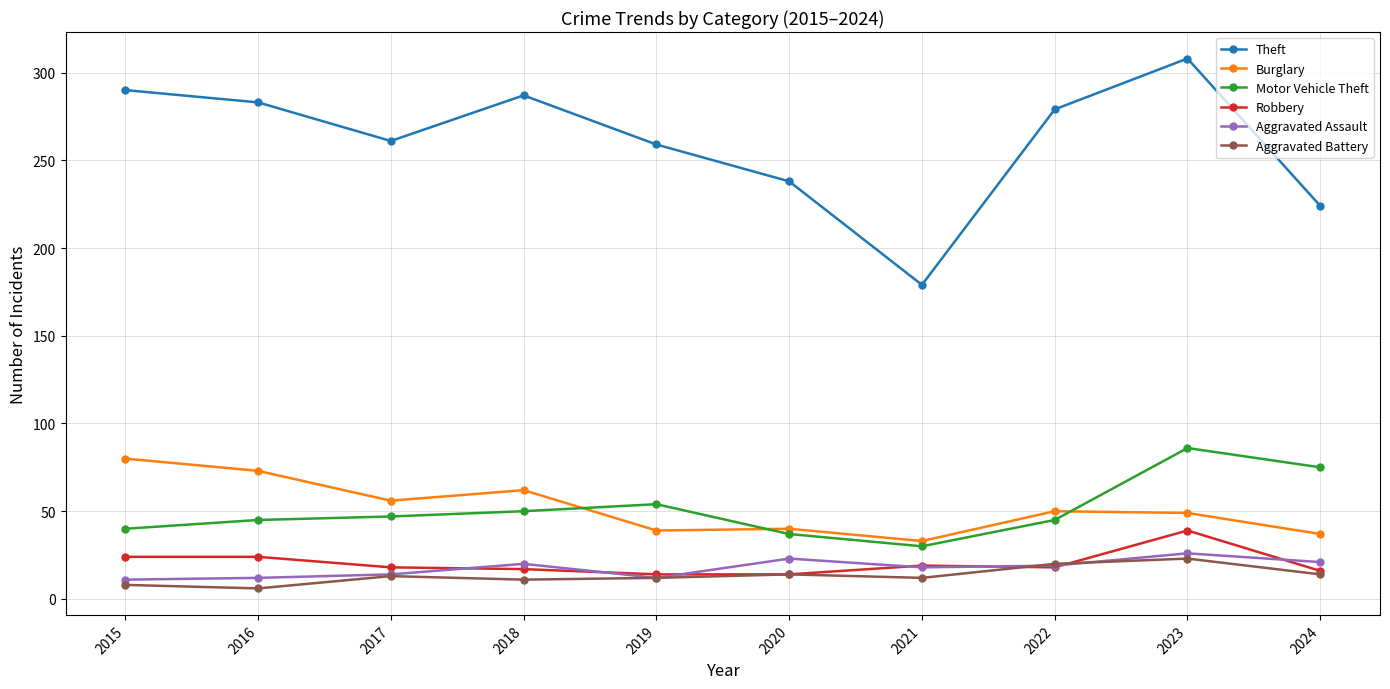

Which series has the widest spread of values?

Theft